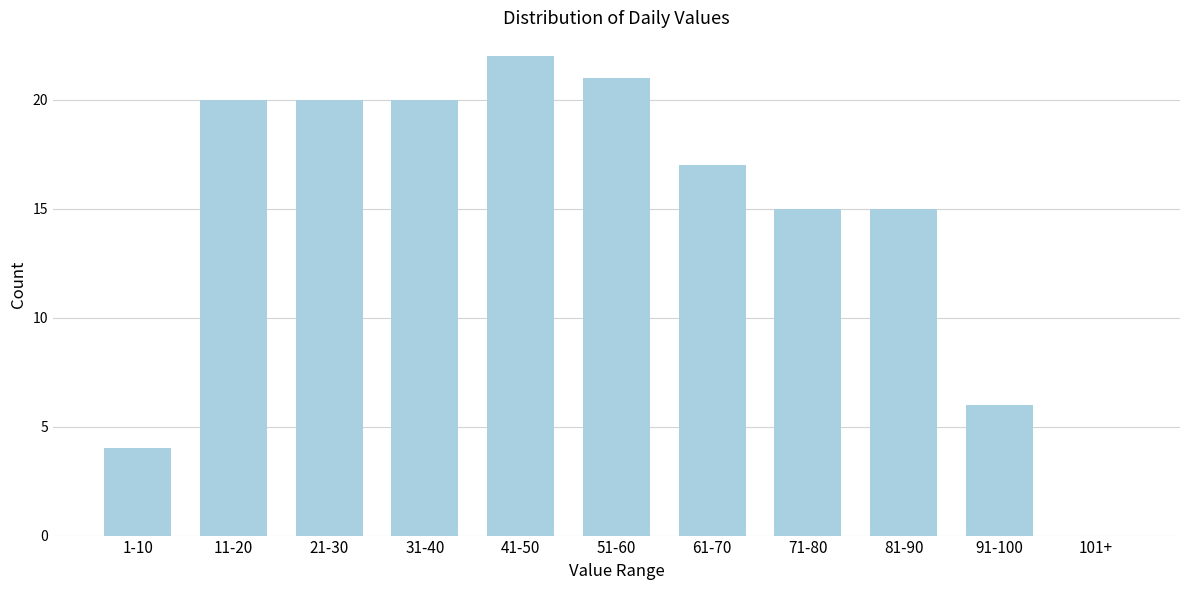

Reading left to right, transcribe all the data shown in this chart.

1-10=4	11-20=20	21-30=20	31-40=20	41-50=22	51-60=21	61-70=17	71-80=15	81-90=15	91-100=6	101+=0